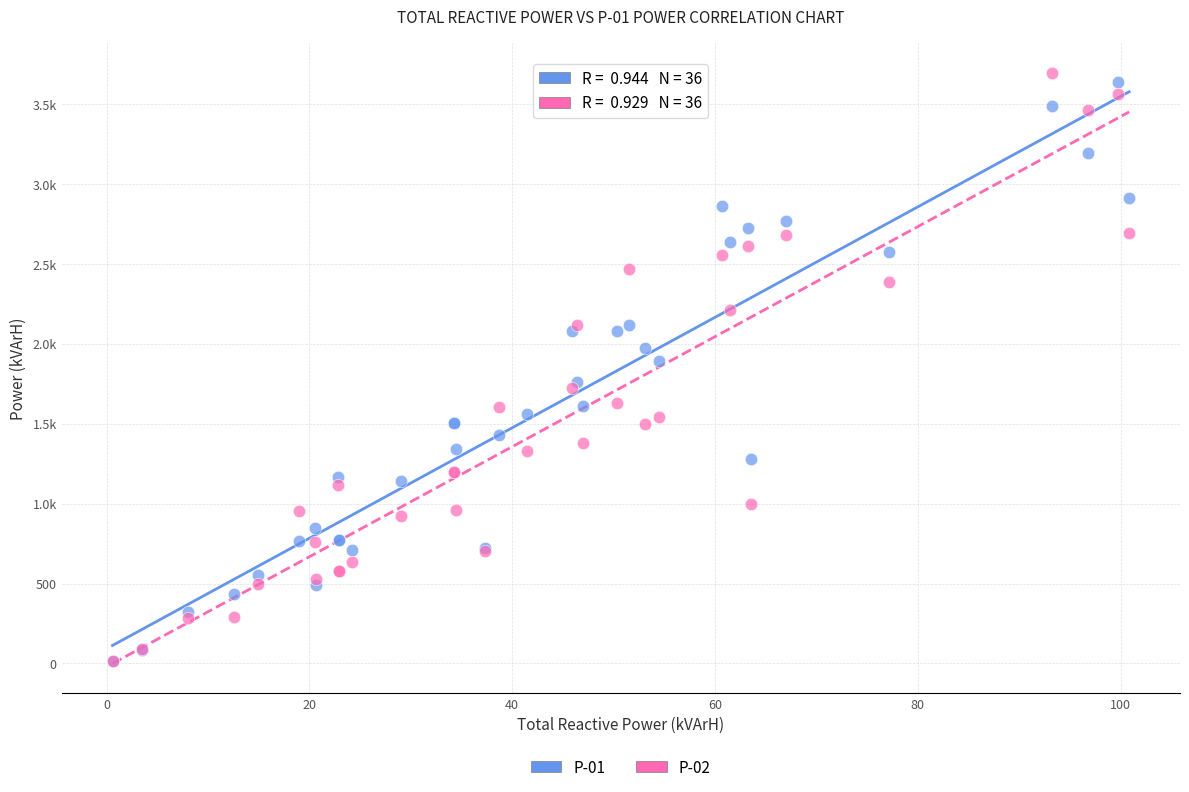

What are all the series names shown in the legend?

P-01, P-02